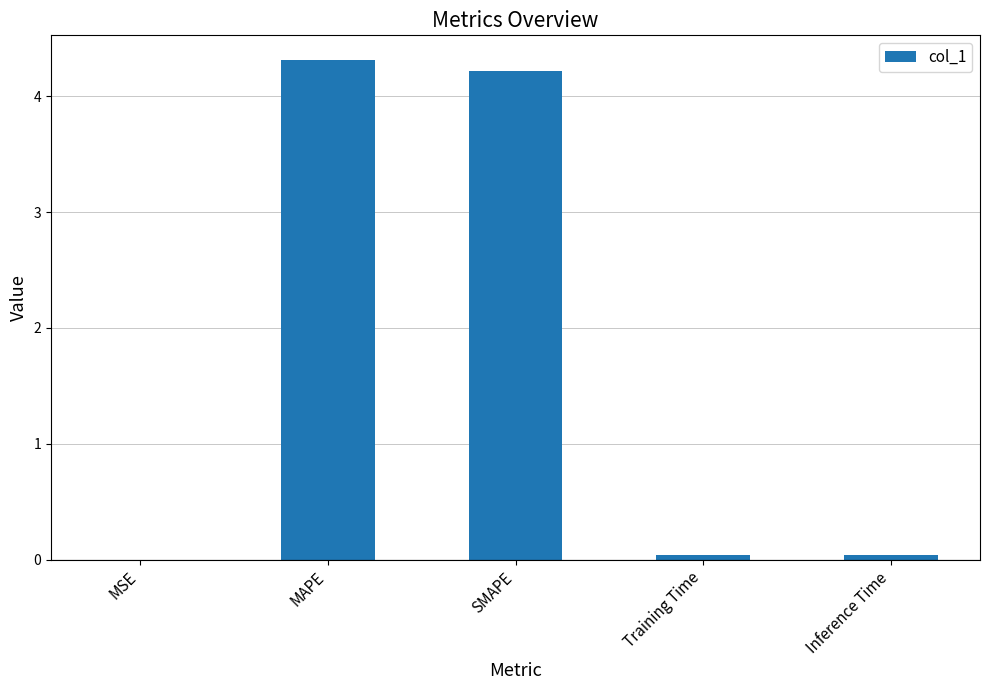

What is the sum of all values?

8.6